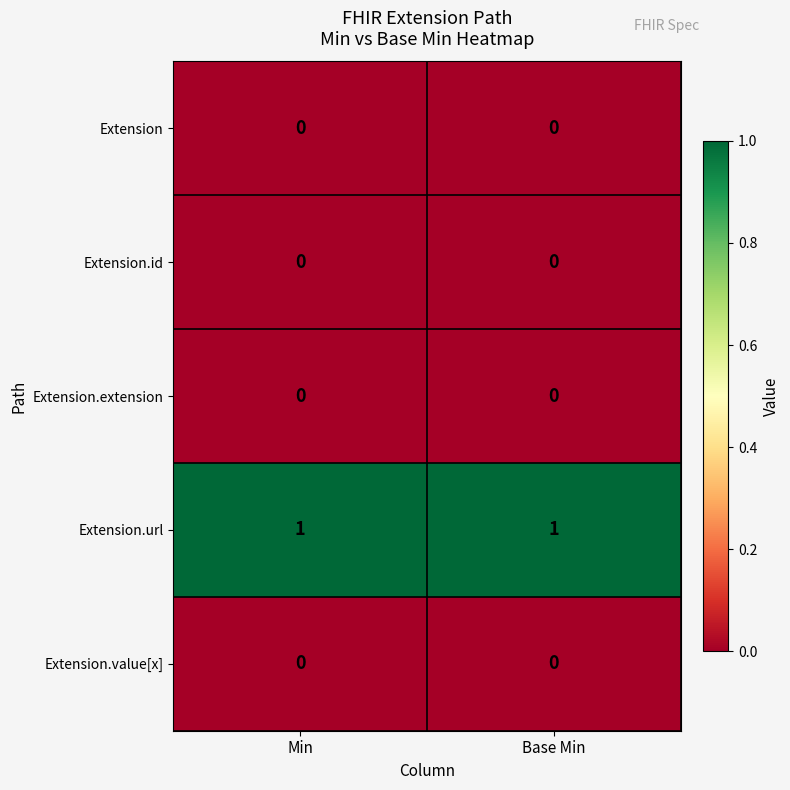

Which series has the largest total across all categories?

Extension.url